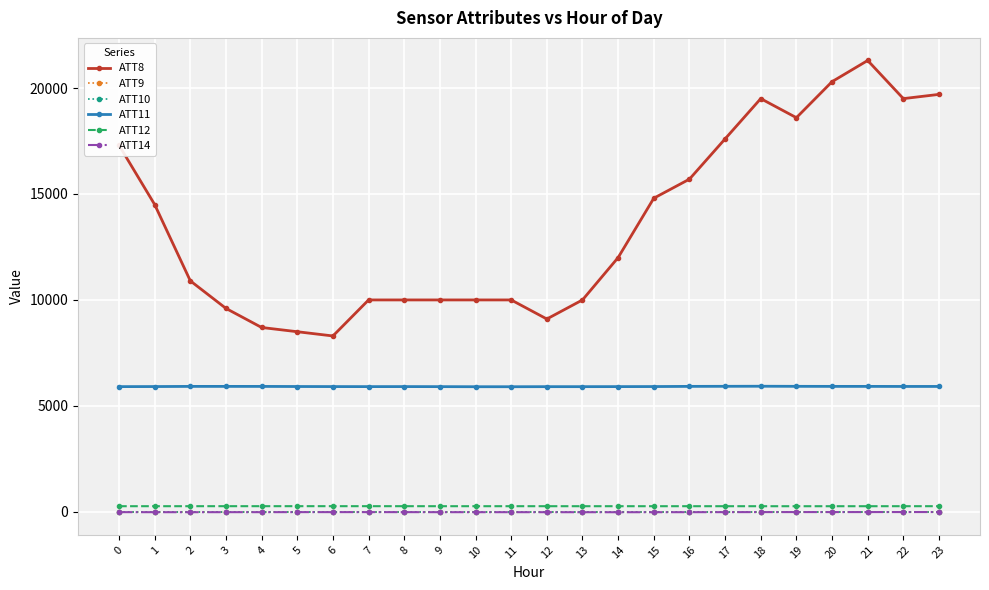

True or false: ATT9 and ATT10 intersect in this chart.

False